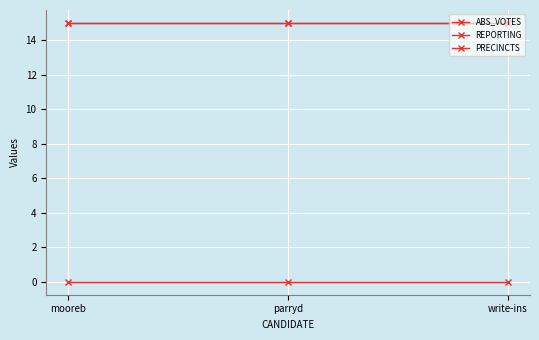

Reading left to right, extract all data points from this chart.

ABS_VOTES: mooreb=0	parryd=0	write-ins=0
REPORTING: mooreb=15	parryd=15	write-ins=15
PRECINCTS: mooreb=15	parryd=15	write-ins=15